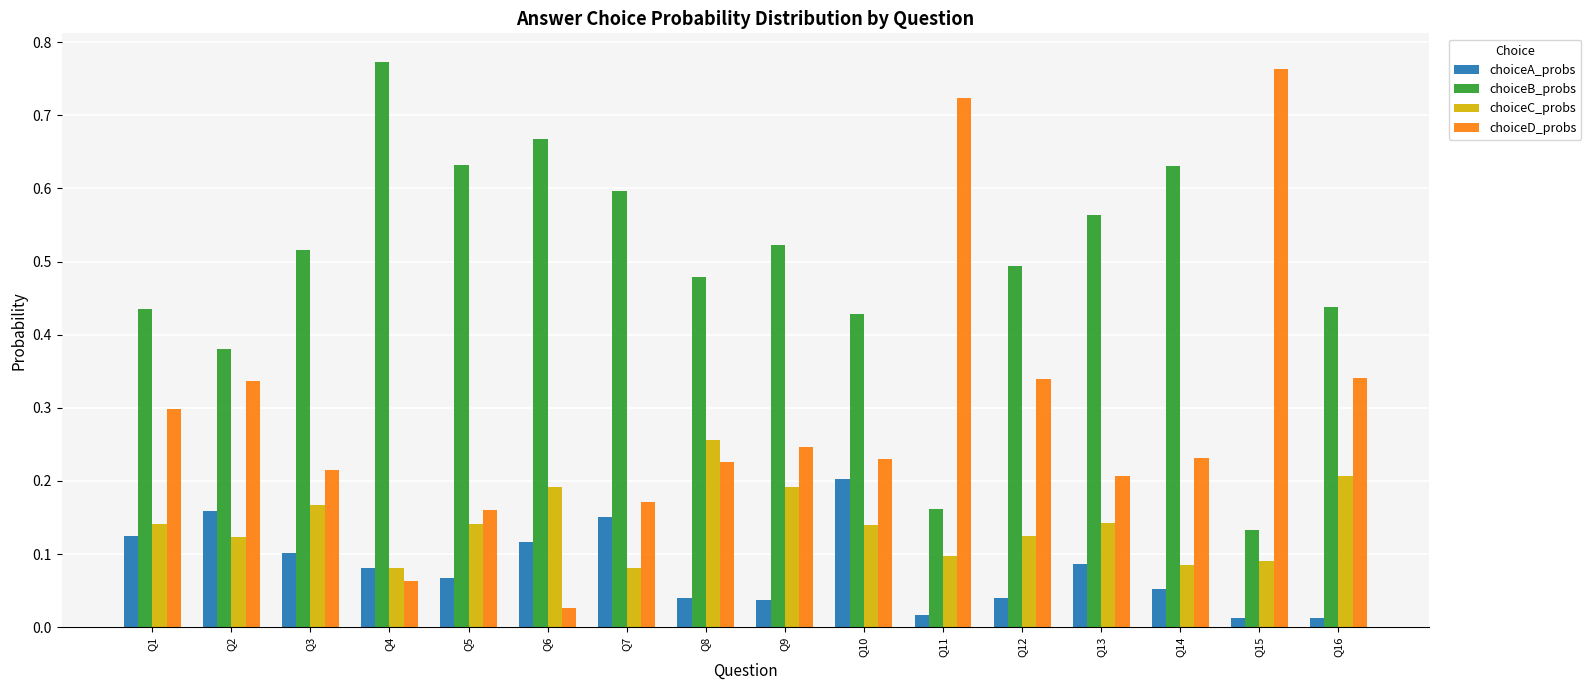

Which category has the highest value in the choiceA_probs series?

Q10